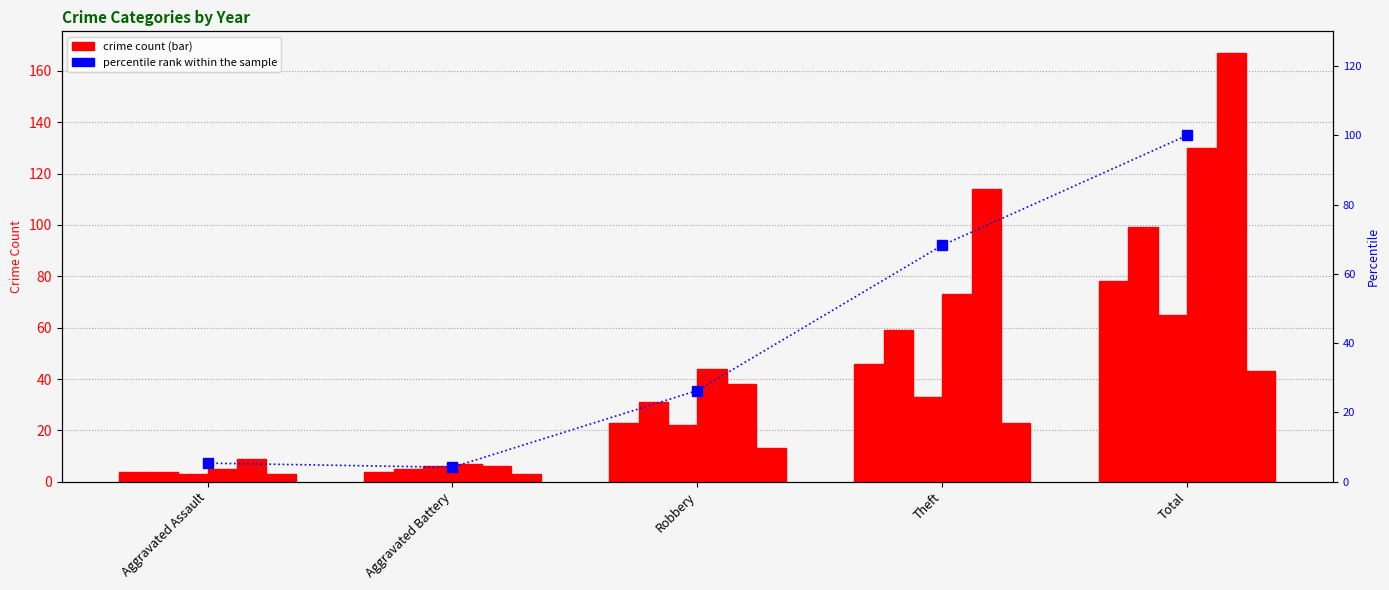

What is the change in value from Robbery to Total?

+73.7